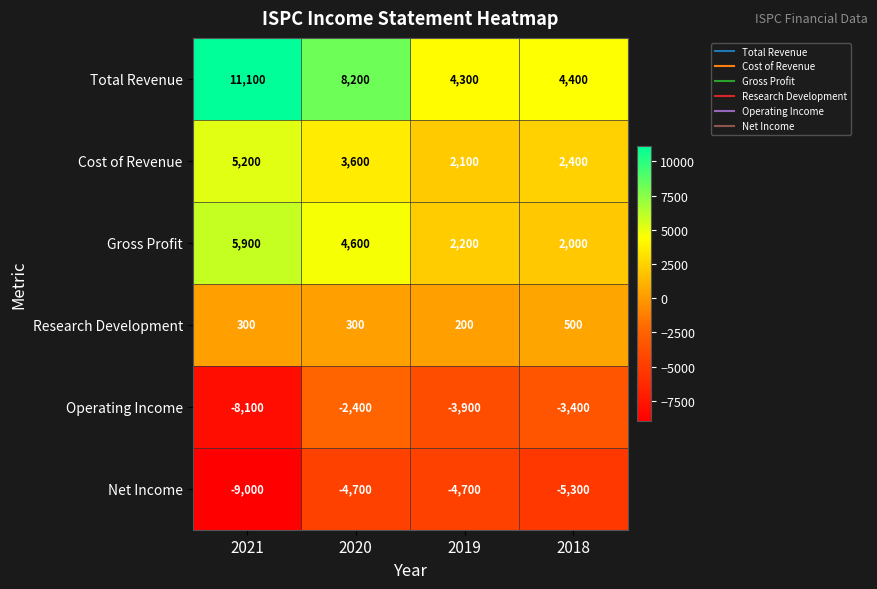

Reading left to right, transcribe all the data shown in this chart.

Total Revenue: 11100	8200	4300	4400
Cost of Revenue: 5200	3600	2100	2400
Gross Profit: 5900	4600	2200	2000
Research Development: 300	300	200	500
Operating Income: -8100	-2400	-3900	-3400
Net Income: -9000	-4700	-4700	-5300